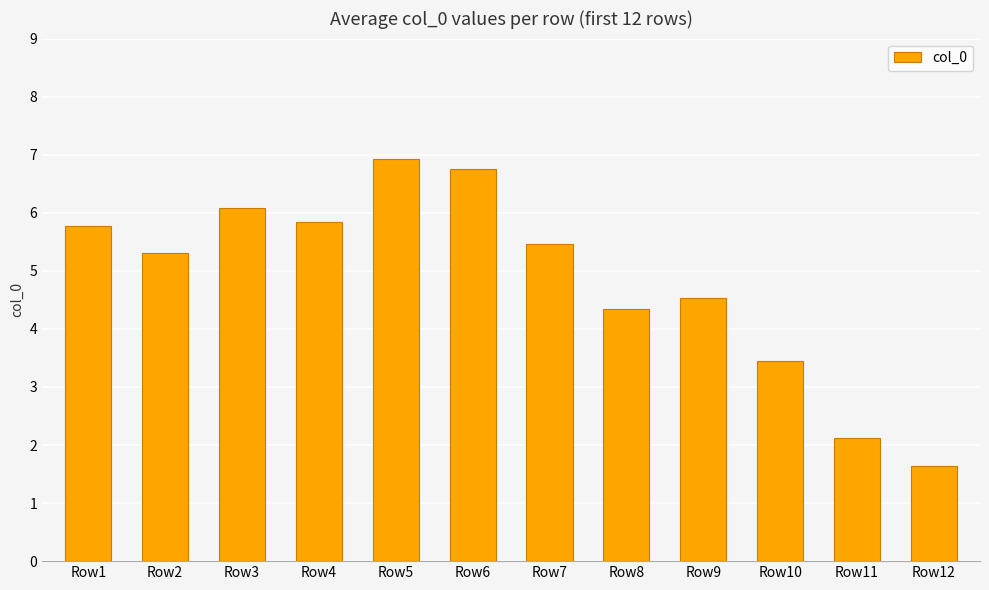

How many data points are less than 5?

5